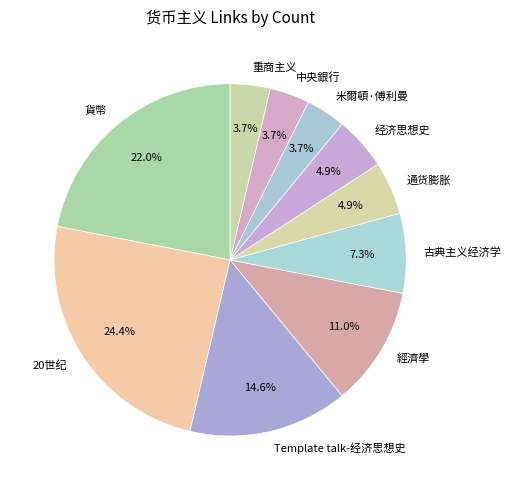

Count the number of slices in the pie.

10